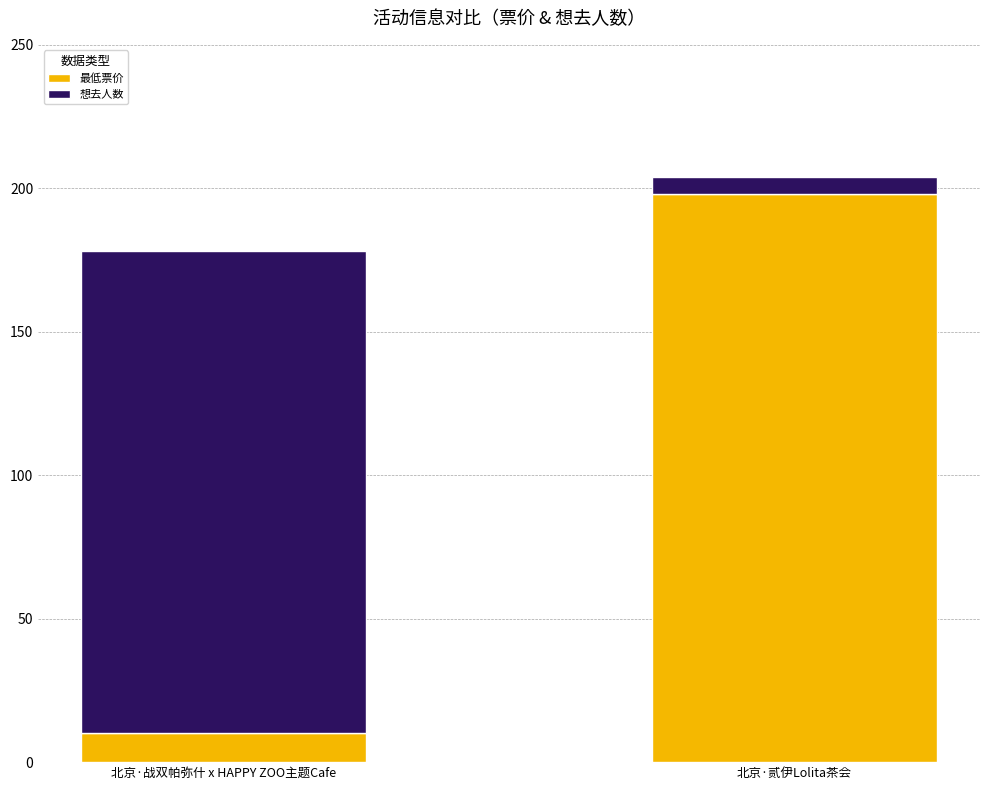

Which category has the lowest value in the 最低票价 series?

北京·战双帕弥什 x HAPPY ZOO主题Cafe